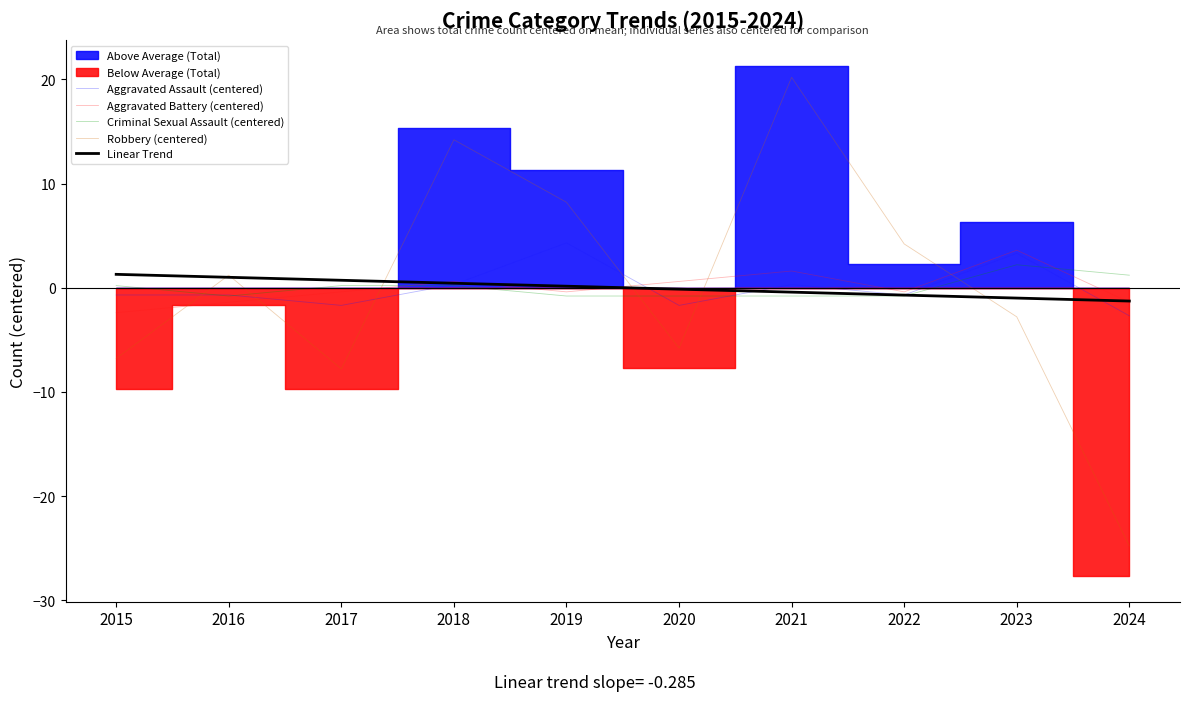

At which category is the sum across all series the highest?

2021